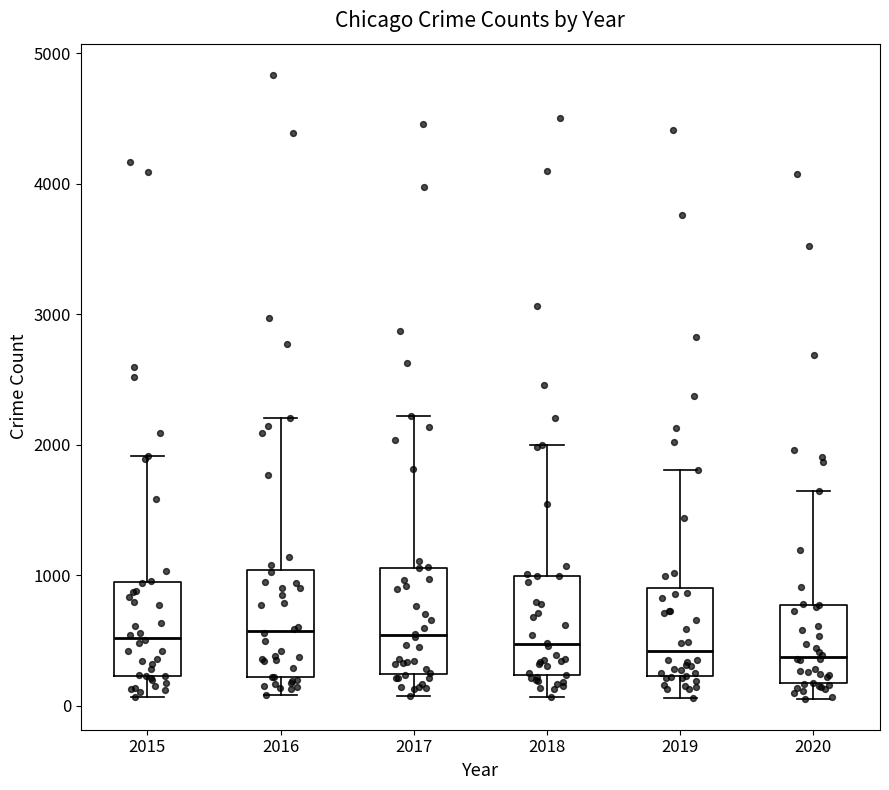

Reading left to right, read every box against the y-axis: the position of its median line, the range the box covers, and the ends of its whiskers. The values are not printed on the chart, so give them approximately, as read against the axis.

2015: median 500, box 200 to 900, whiskers 100 to 1900
2016: median 600, box 200 to 1000, whiskers 100 to 2200
2017: median 500, box 200 to 1100, whiskers 100 to 2200
2018: median 500, box 200 to 1000, whiskers 100 to 2000
2019: median 400, box 200 to 900, whiskers 100 to 1800
2020: median 400, box 200 to 800, whiskers 100 to 1700